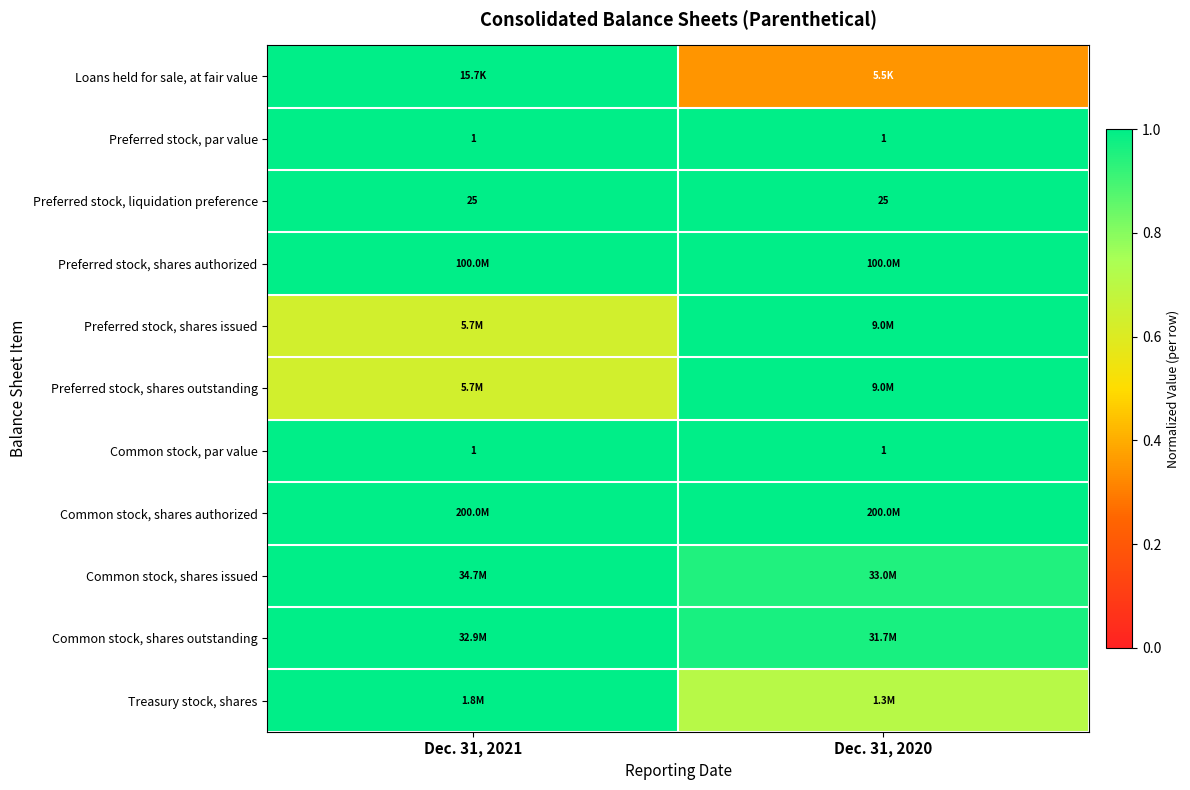

What is the spread (max minus min) of values at Dec. 31, 2020?

0.7